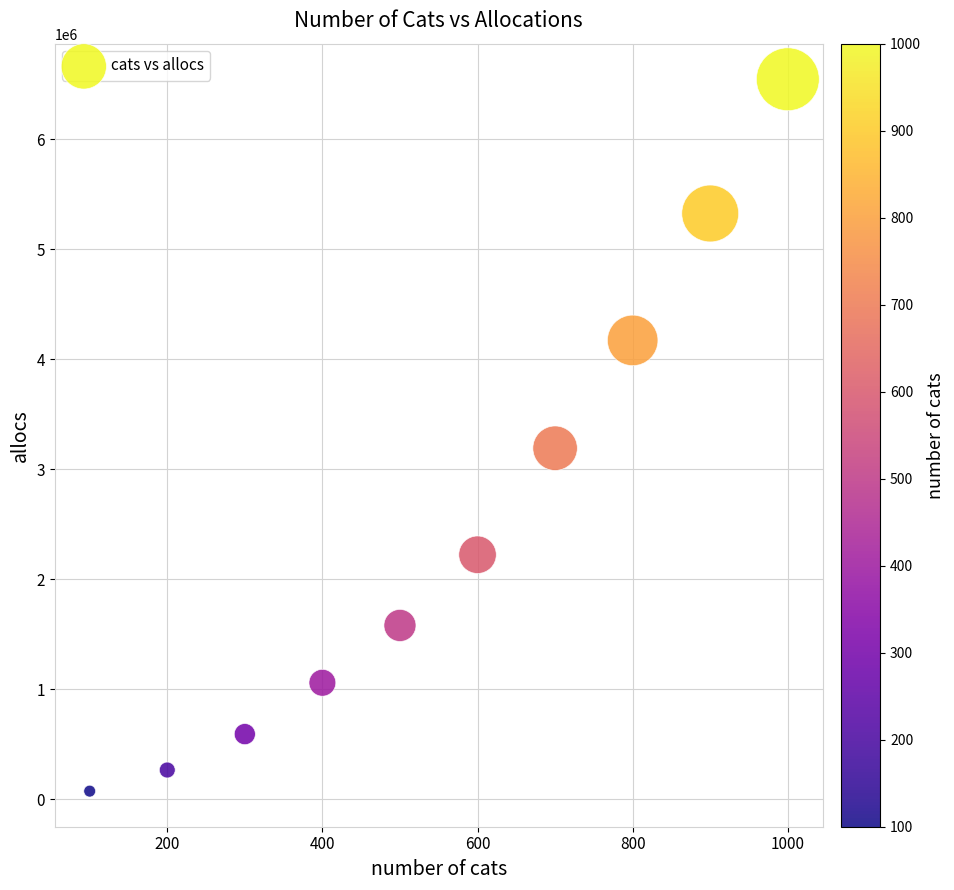

What is the range of X values (max minus min)?

900